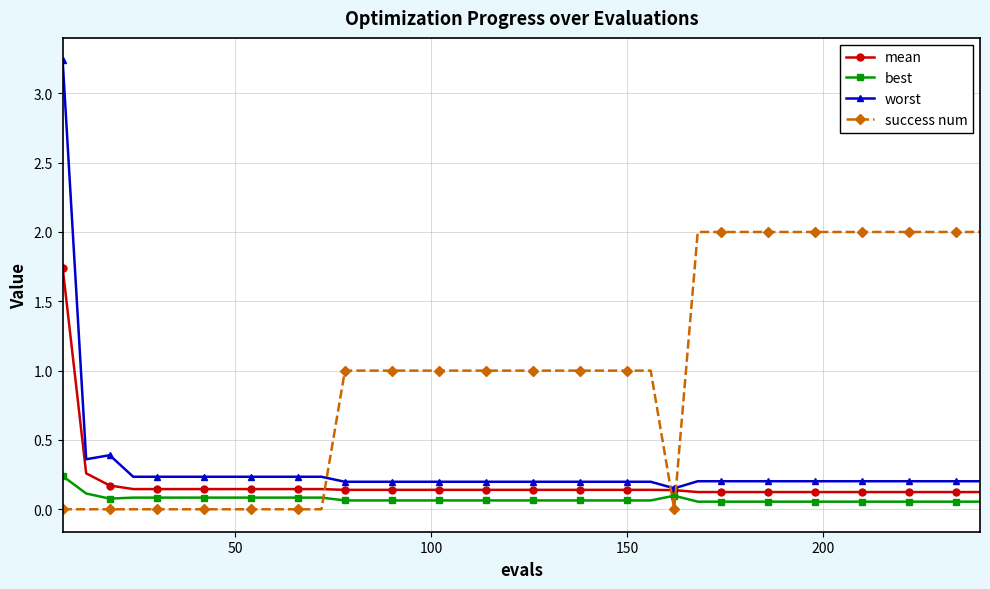

What are all the series names shown in the legend?

mean, best, worst, success num